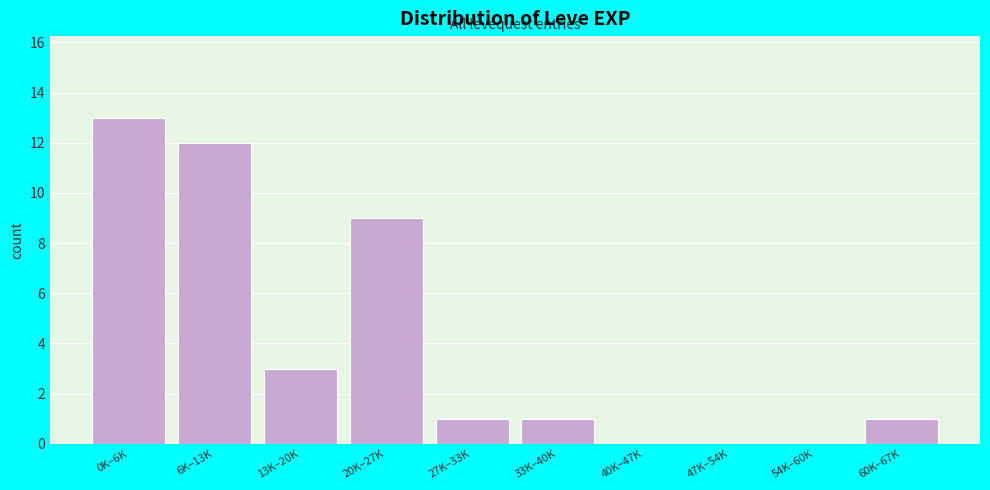

Reading left to right, what are all the values shown in this chart?

0K–6K=13	6K–13K=12	13K–20K=3	20K–27K=9	27K–33K=1	33K–40K=1	40K–47K=0	47K–54K=0	54K–60K=0	60K–67K=1